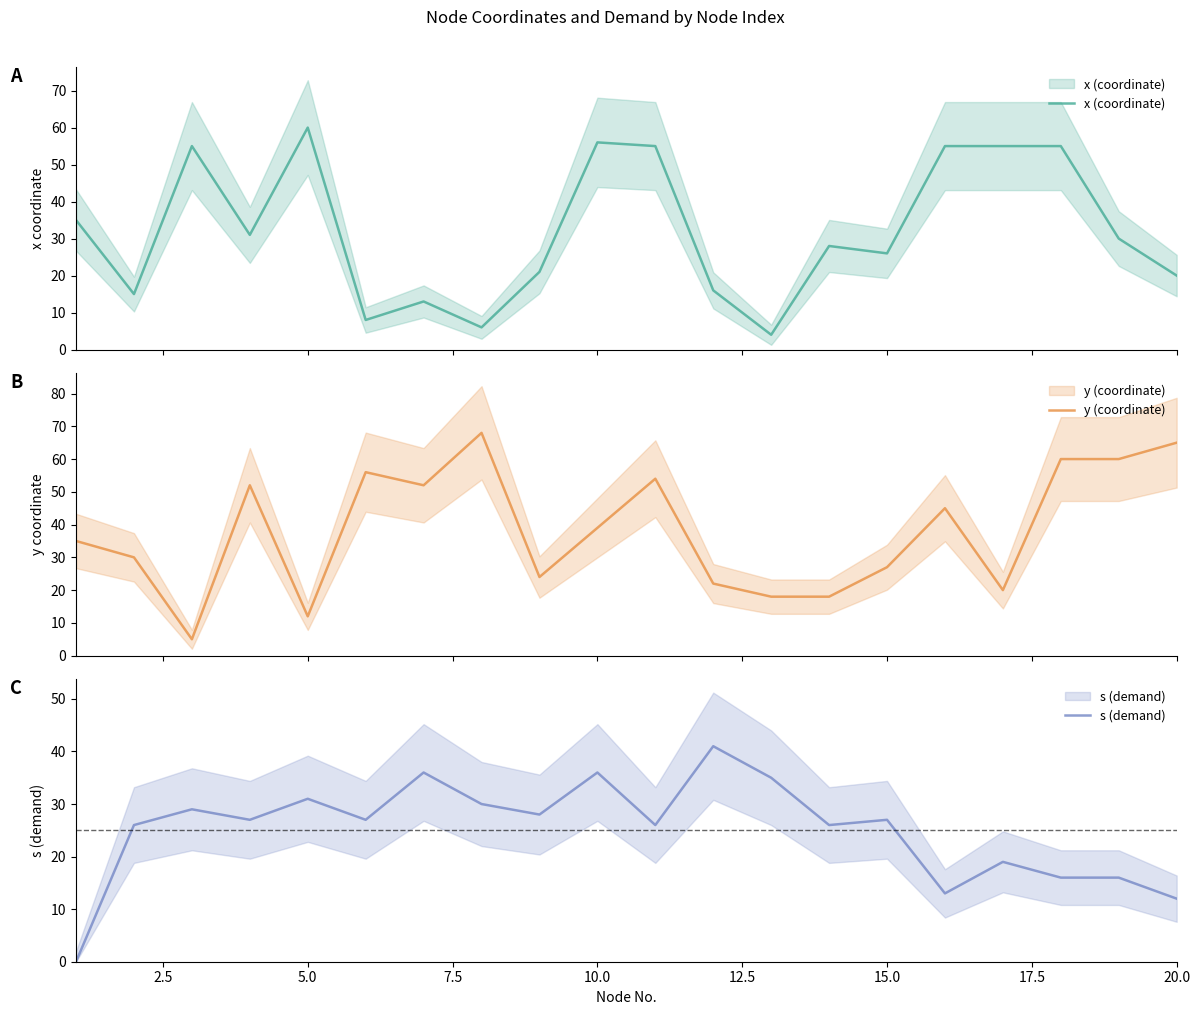

What is the sum of all y (coordinate) values?

762